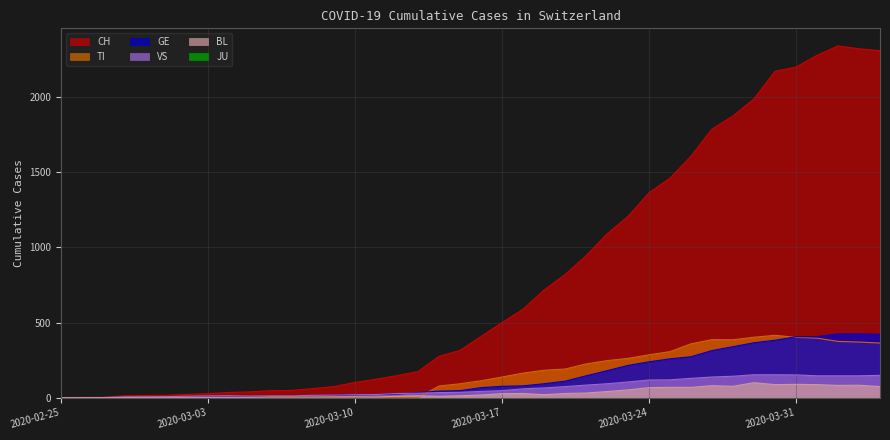

How many interior local peaks does the BL series have?

7